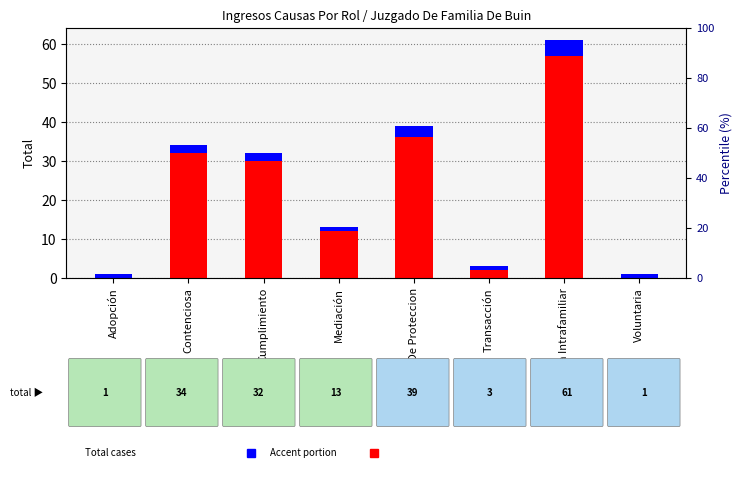

Which has a higher value, Violencia Intrafamiliar or Voluntaria?

Violencia Intrafamiliar